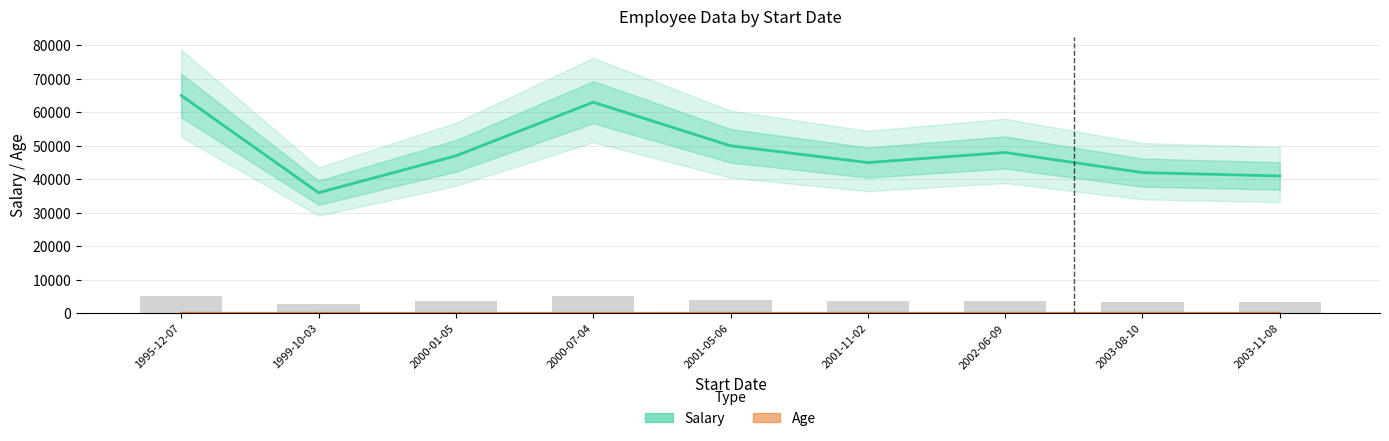

Reading left to right, what are all the values shown in this chart?

Salary: 65000	36000	47000	63000	50000	45000	48000	42000	41000
Age: 35	30	31	29	32	30	38	31	32